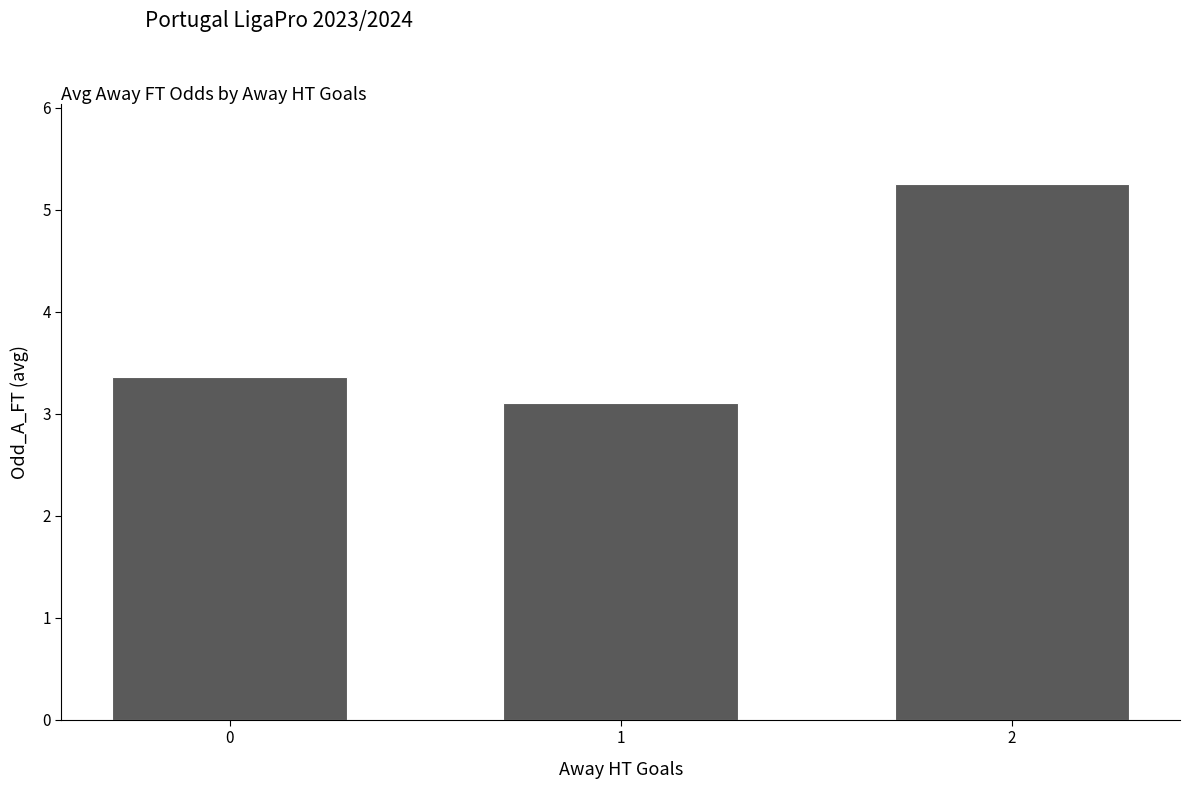

How many distinct data groups are displayed?

1